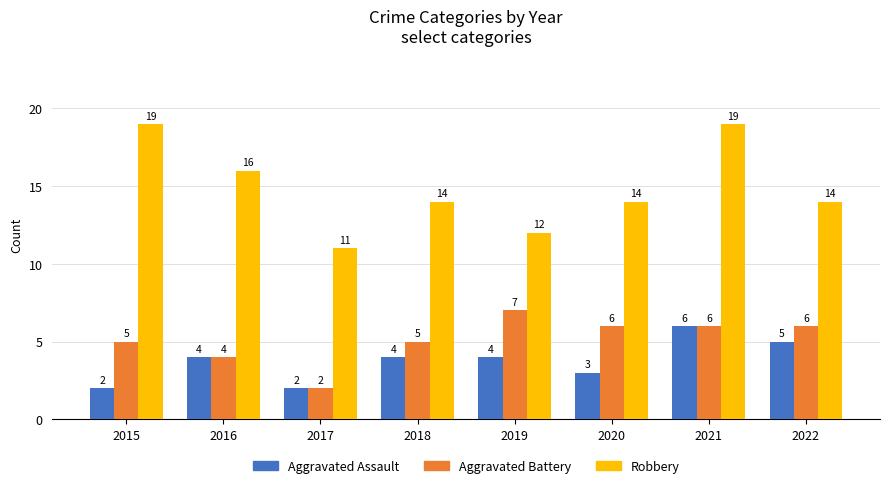

At which label does Aggravated Battery reach its peak?

2019